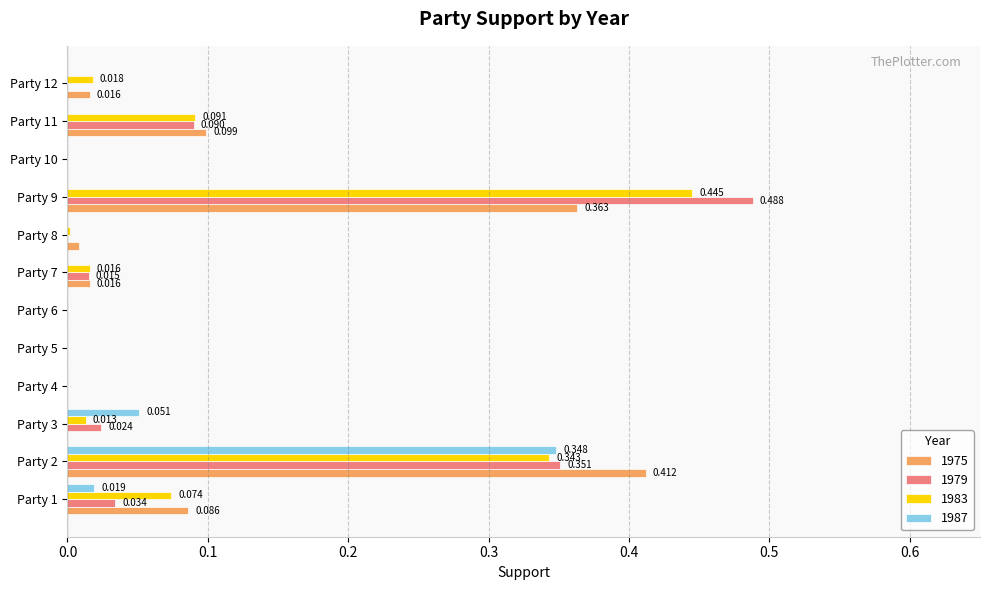

Which series has the largest total across all categories?

1979